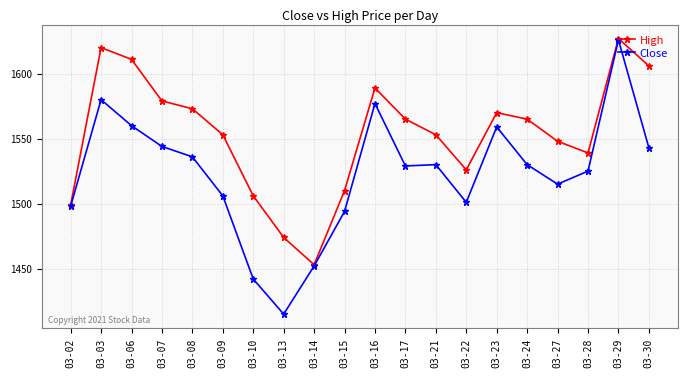

The value of Close at 03-03 is 999. True or false?

False